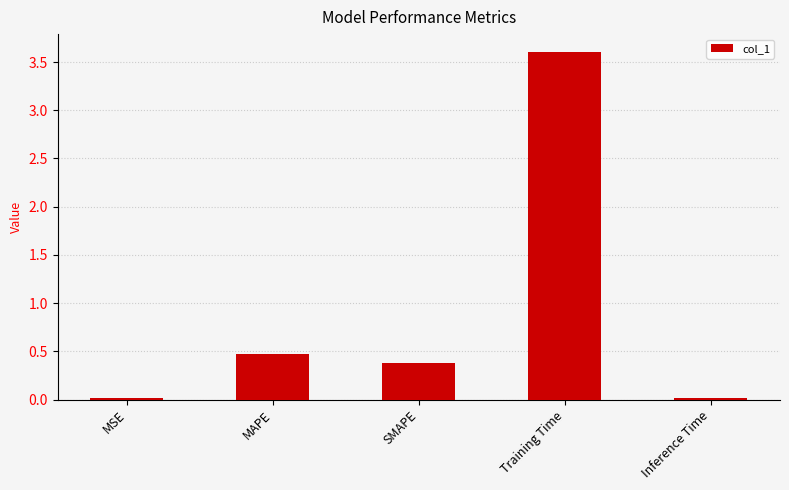

What is the sum of the values at Training Time and MAPE?

4.1